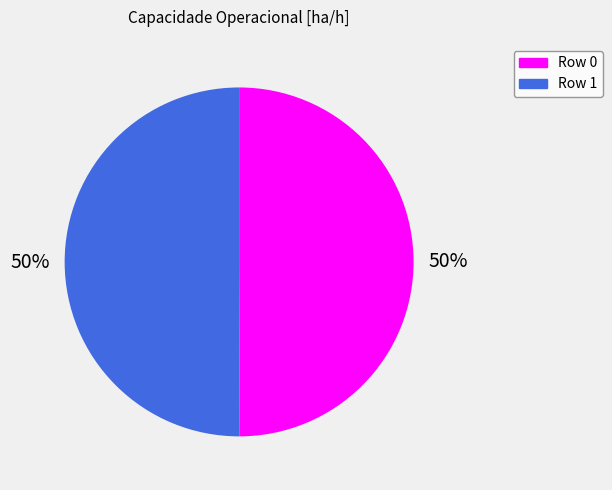

To the nearest percent, what portion does Row 0 represent?

50%